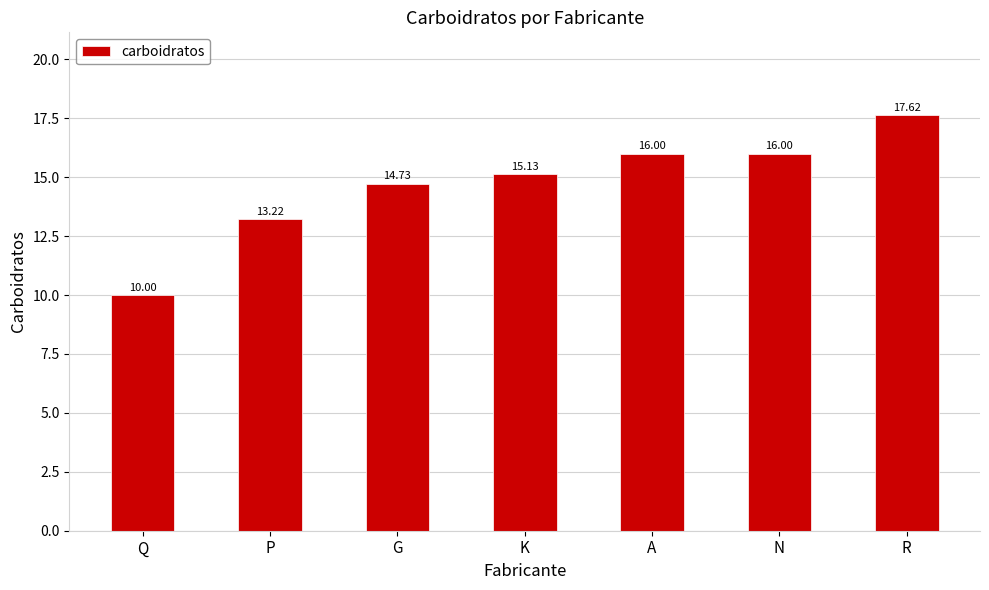

Where is the data nearest to the value 13?

P